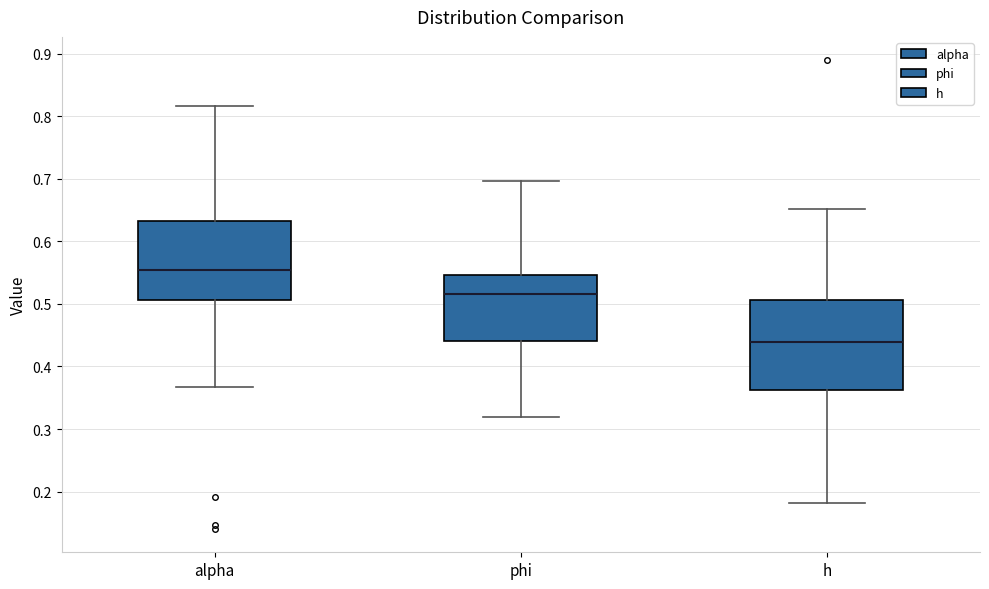

Where is the lower edge of the box for phi on the y-axis? The values are not printed on the chart, so give them approximately, as read against the axis.

0.44